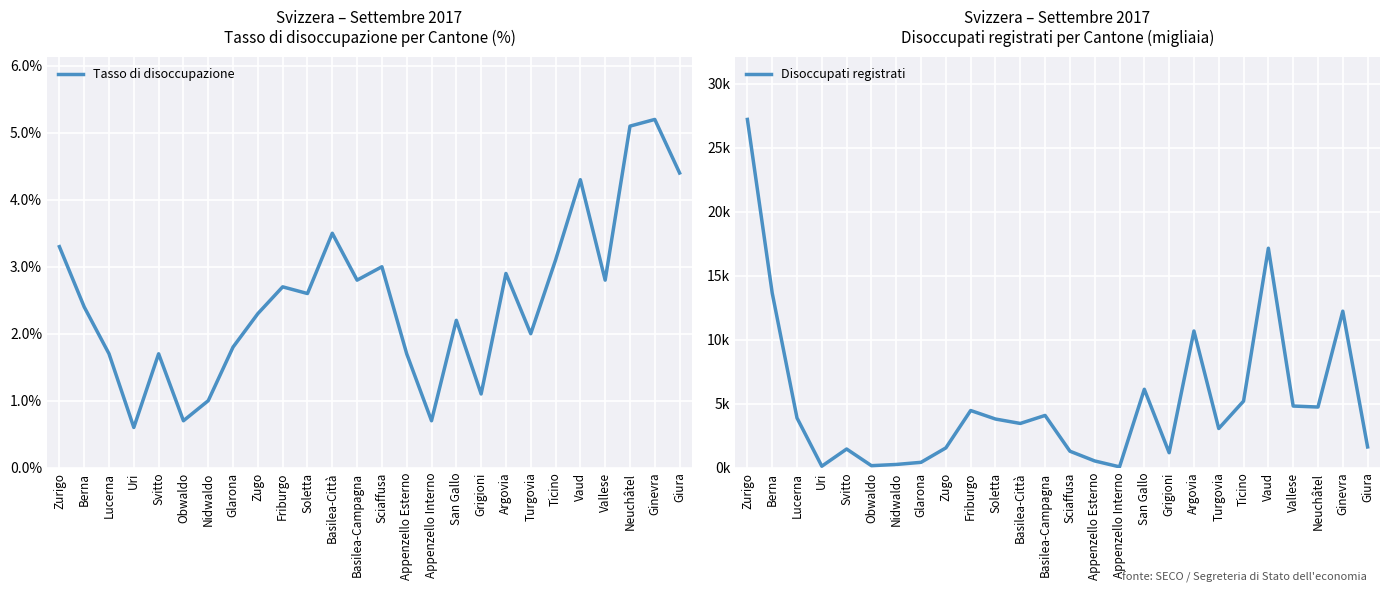

Which series changed the most between Berna and Svitto?

Disoccupati registrati